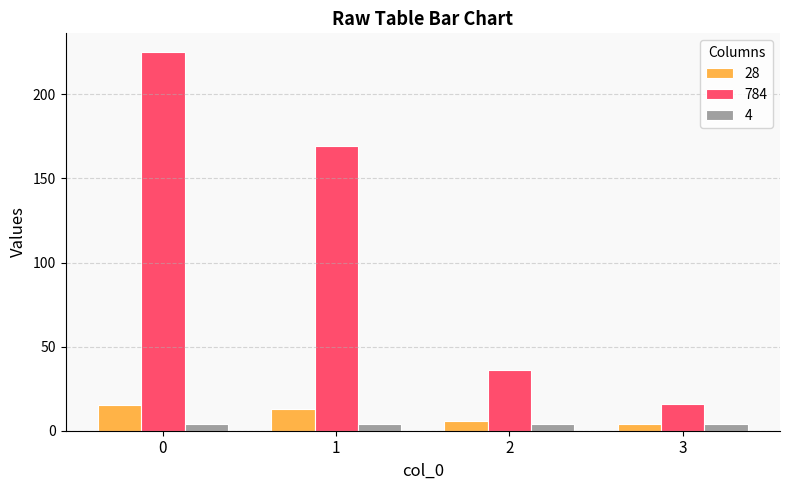

What value does the 28 series have at 1, to the nearest 10?

10